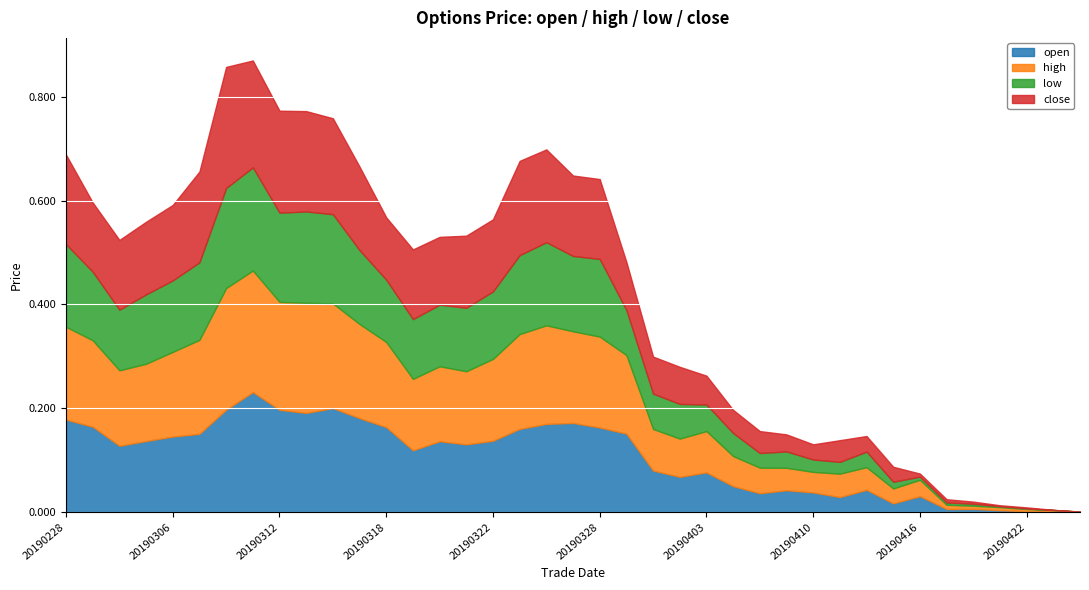

True or false: low and high cross at least once.

False